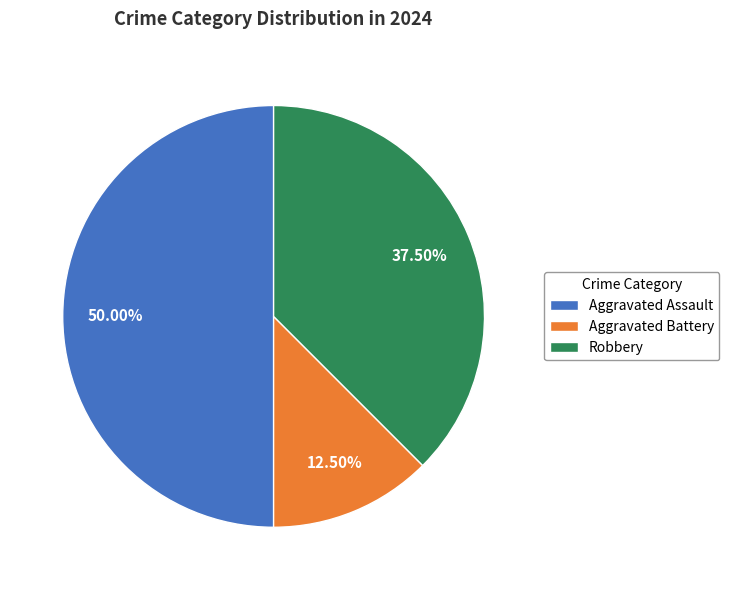

Is Robbery the majority of the pie?

No